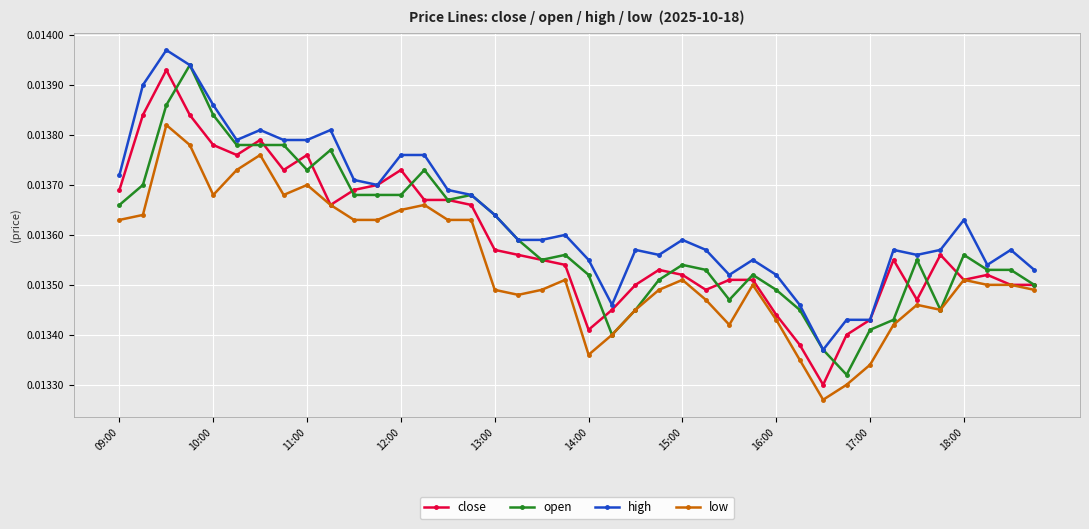

True or false: low and high intersect in this chart.

False